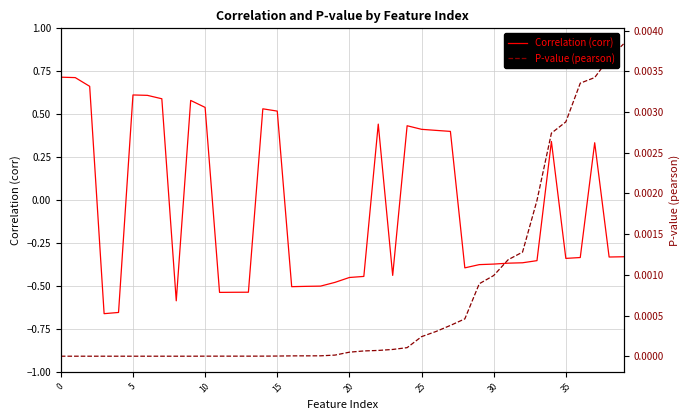

At 34, list the series in order from largest to smallest.

Correlation (corr), P-value (pearson)